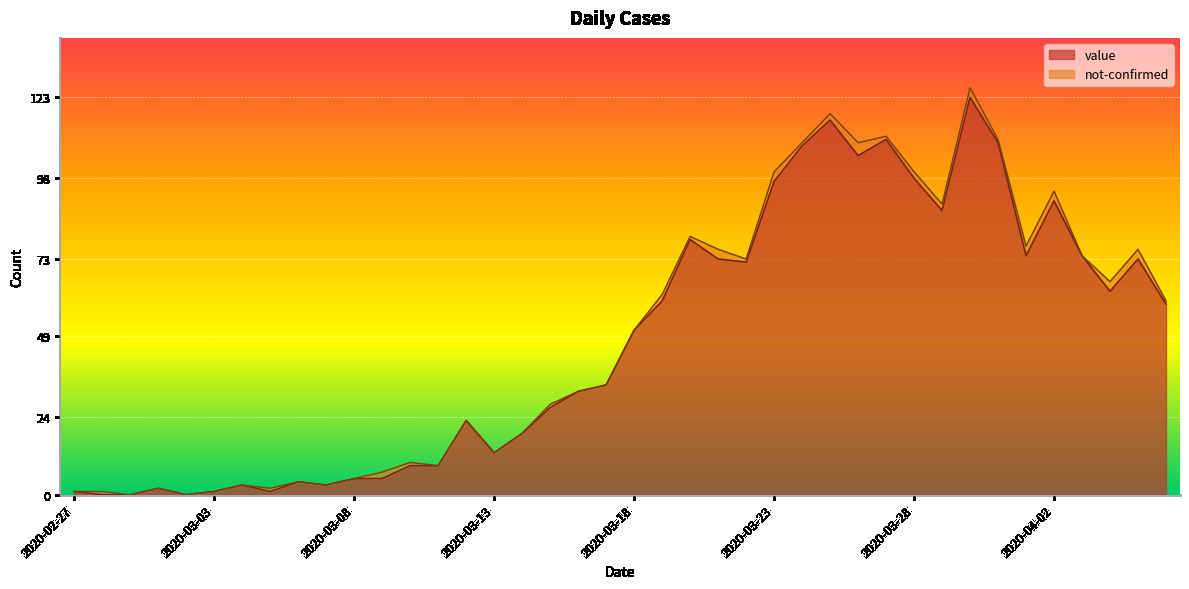

Which category has the highest value across all series?

2020-03-30